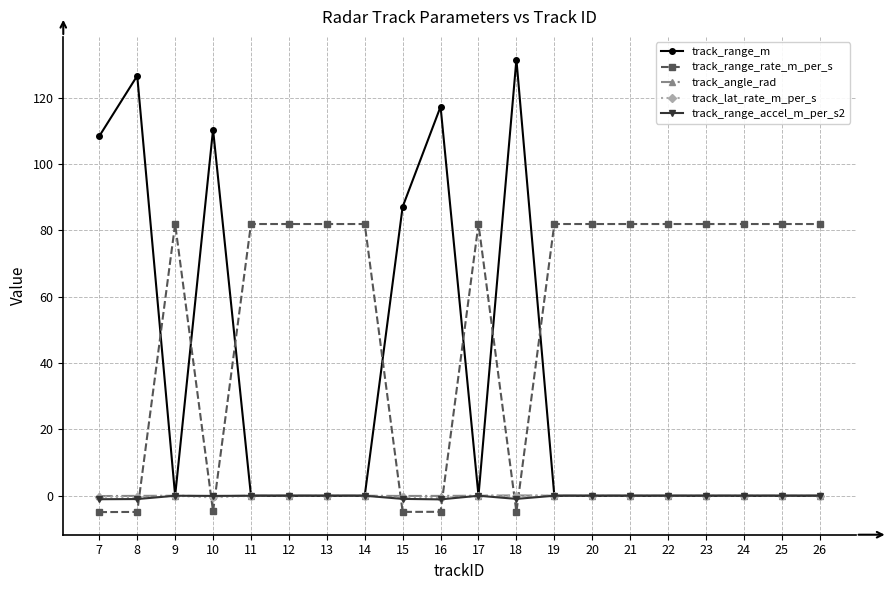

Where is the first local minimum for track_range_m?

9